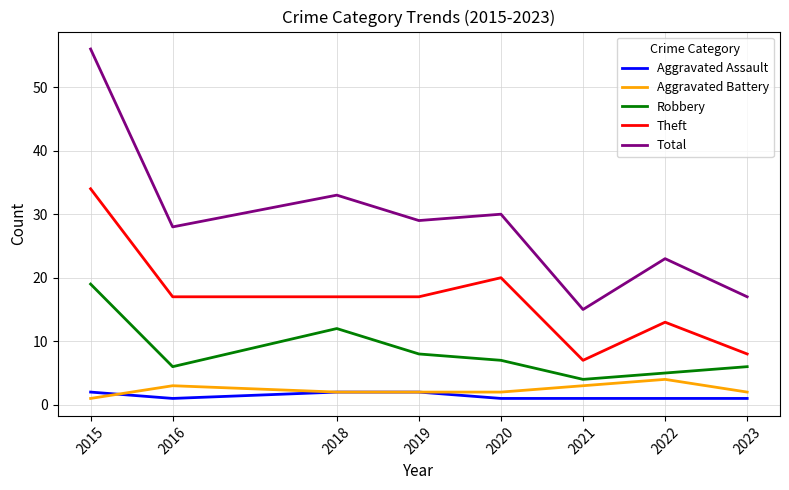

What is the average value of the Robbery series?

8